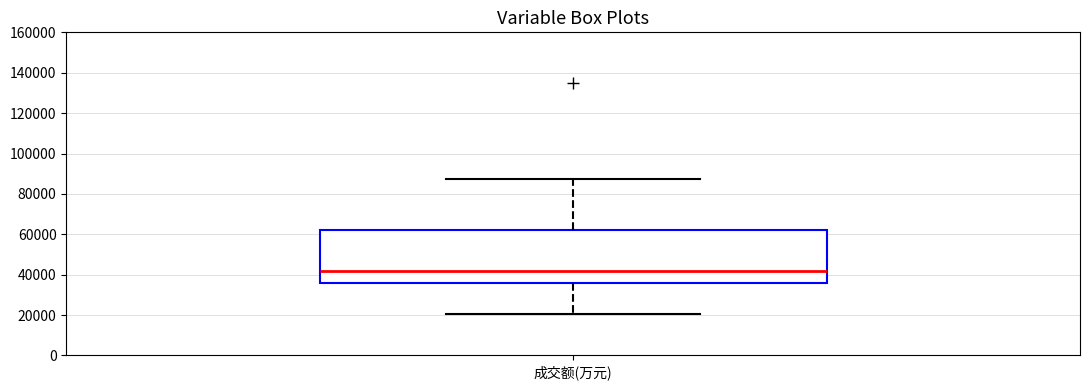

Transcribe this box plot: give where the median line is, the range the box spans, and where the two whiskers end, as read against the y-axis. The values are not printed on the chart, so give them approximately, as read against the axis.

median 42000, box 36000 to 62000, whiskers 20000 to 88000